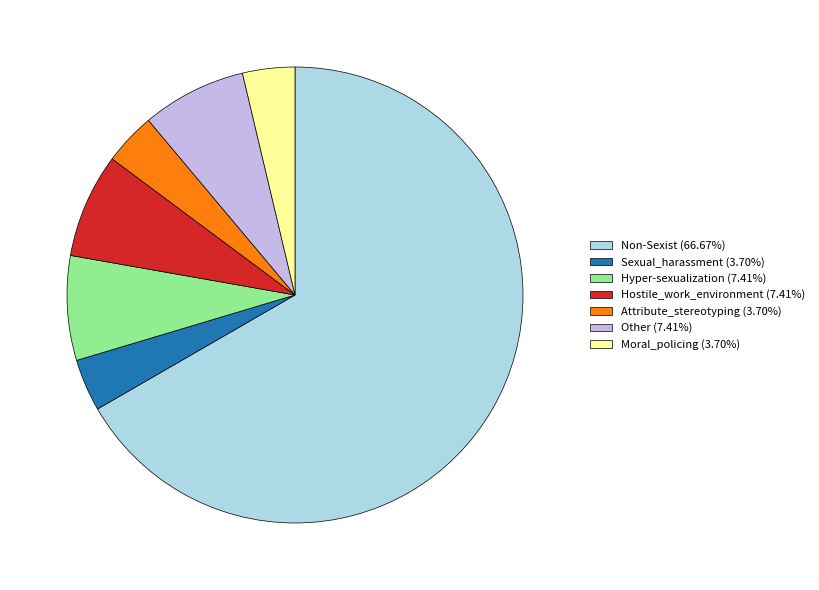

How many segments does this pie chart have?

7